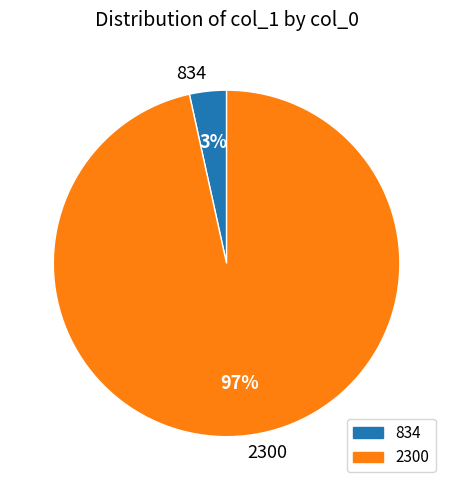

Which slice is the smallest?

834